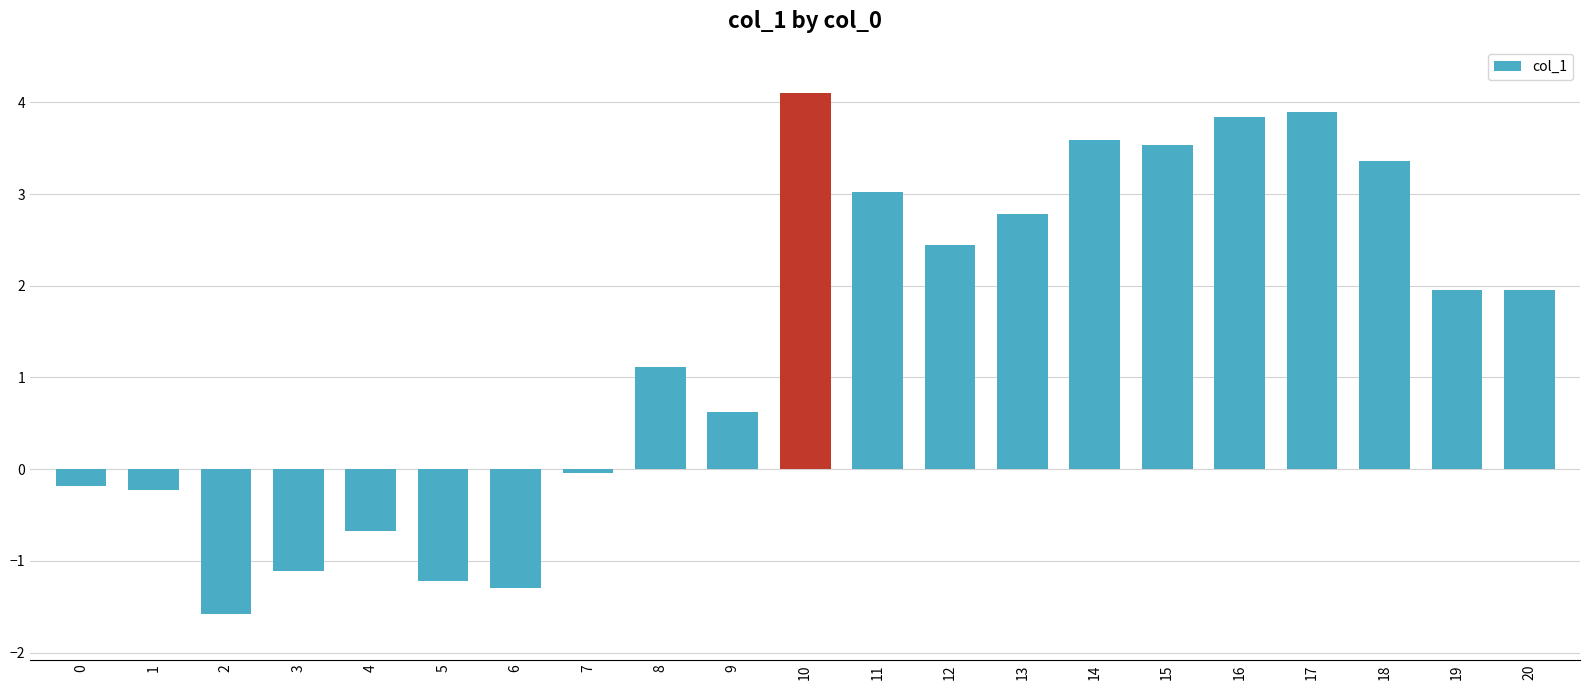

The chart shows a value of -1.1 at 3. True or false?

True